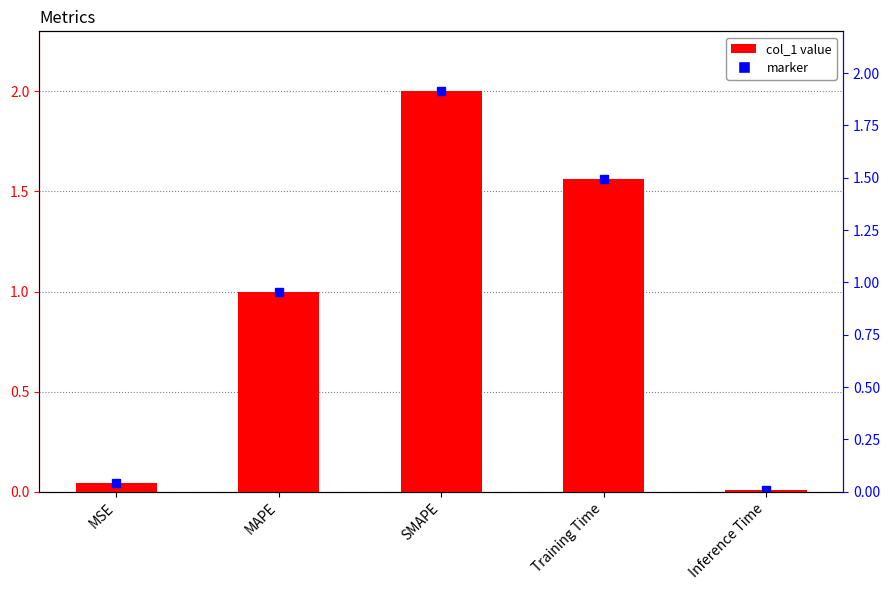

What is the ratio of the value at Training Time to the value at SMAPE?

0.8